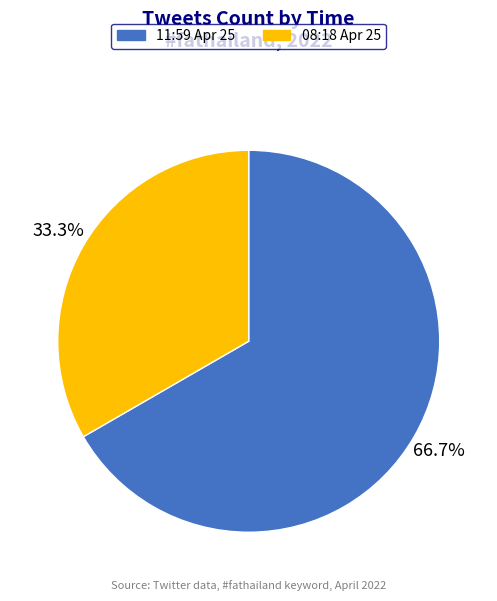

How much of the chart is everything except 08:18 Apr 25?

66.7%